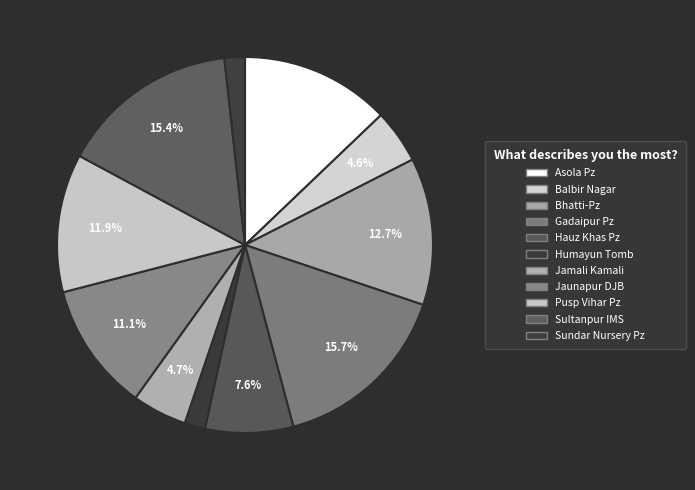

Approximately how many times larger is the value at Sundar Nursery Pz compared to Bhatti-Pz?

0.1